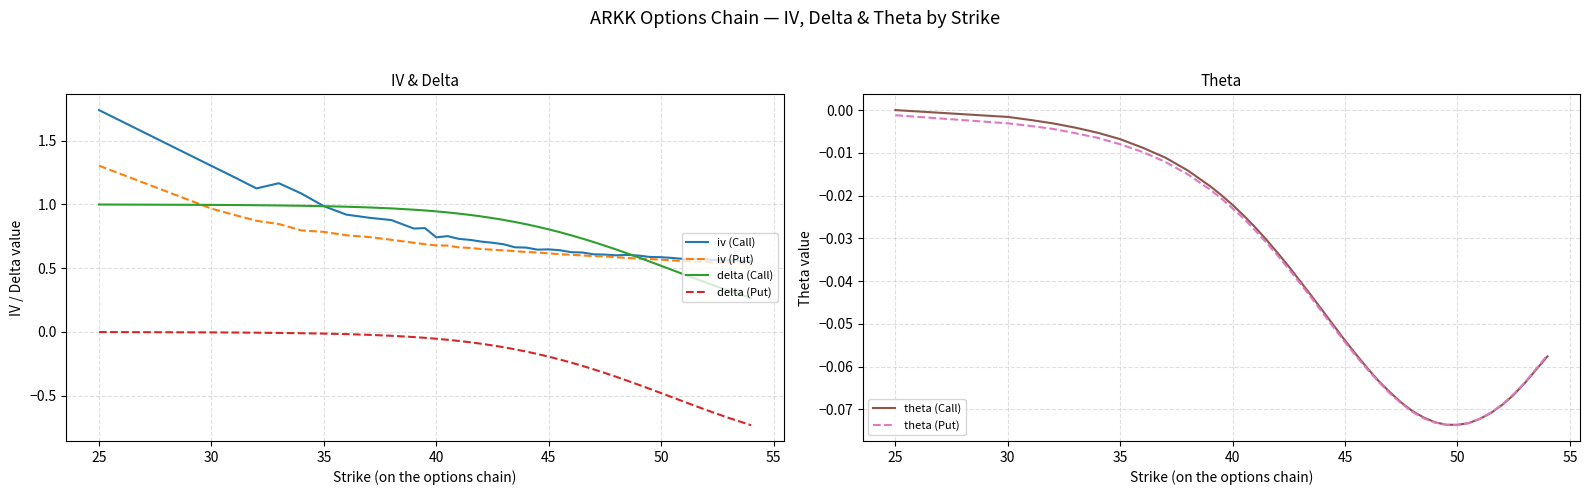

Rank the series at 20 from highest to lowest value.

iv (Call), iv (Put), delta (Call), theta (Call), delta (Put), theta (Put)